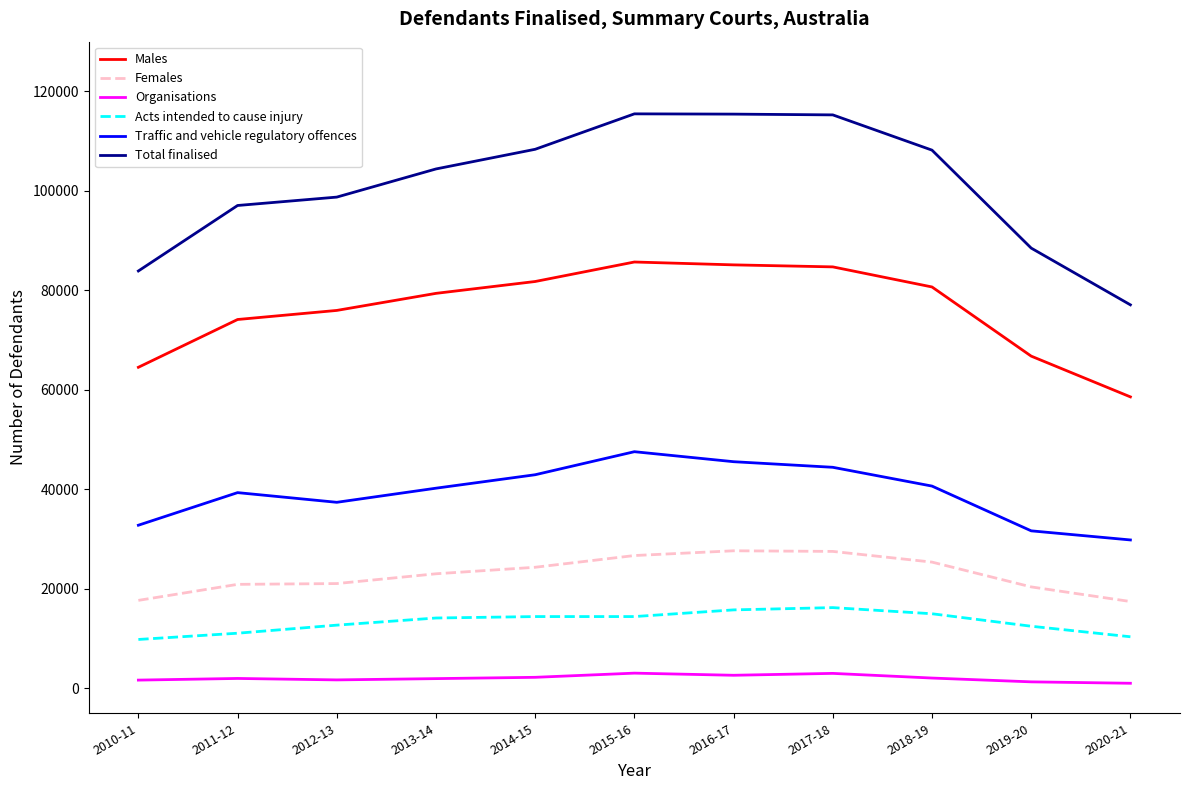

Which series changed the most between 2010-11 and 2015-16?

Total finalised